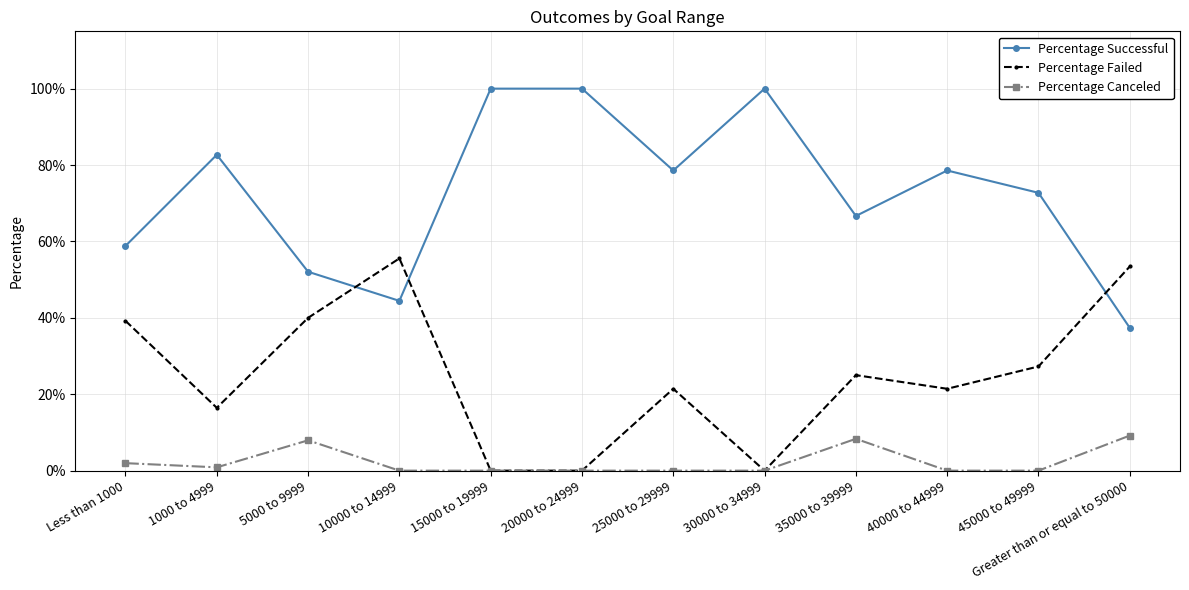

What is the sum of all Percentage Failed values?

3.0